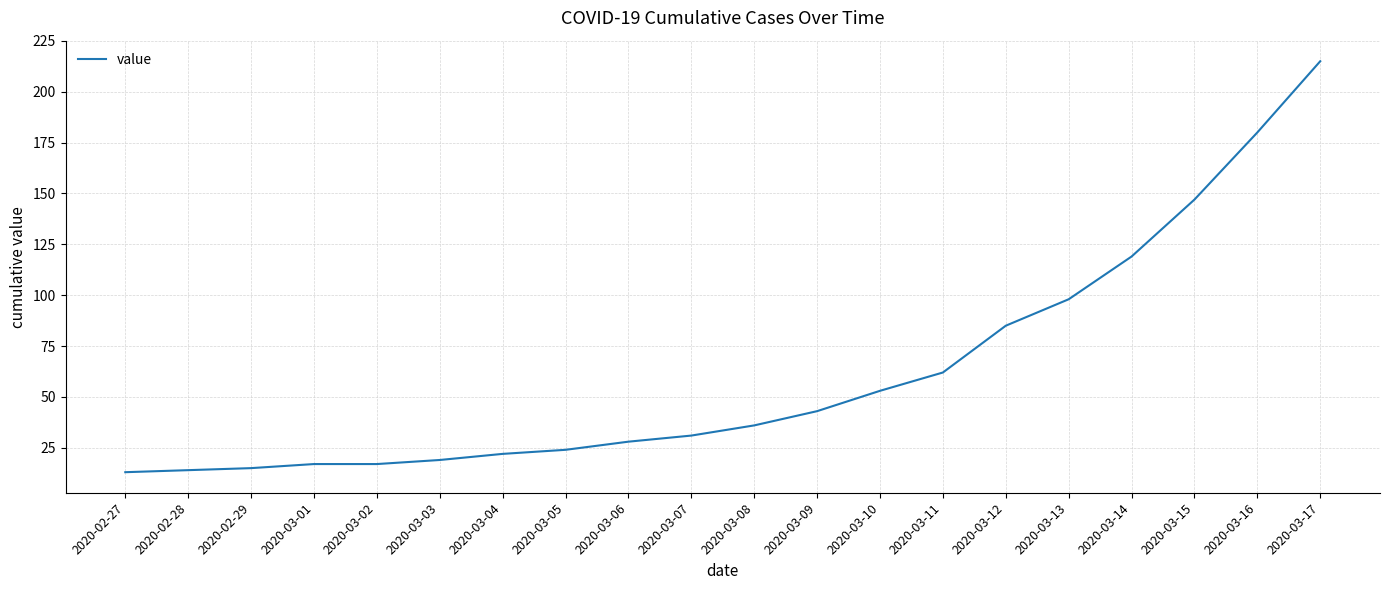

What is the change in value from 2020-02-29 to 2020-03-01?

+2